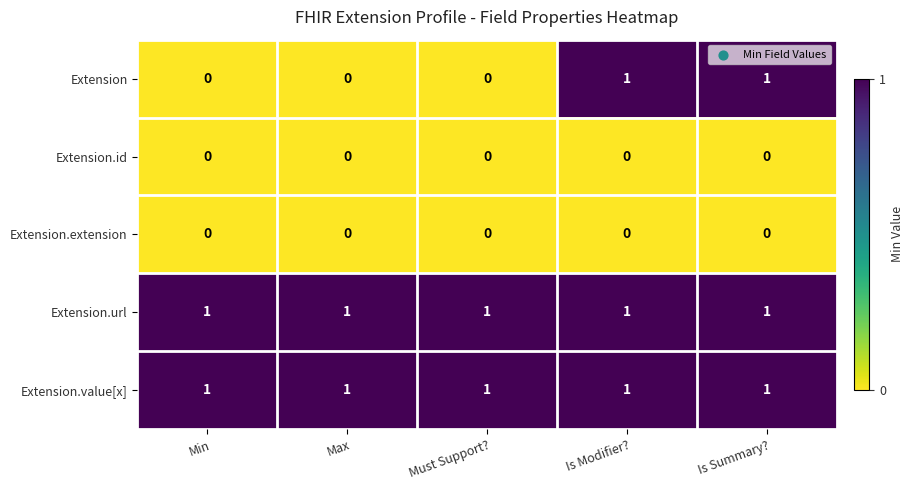

The value of Extension at Must Support? is 0. True or false?

True